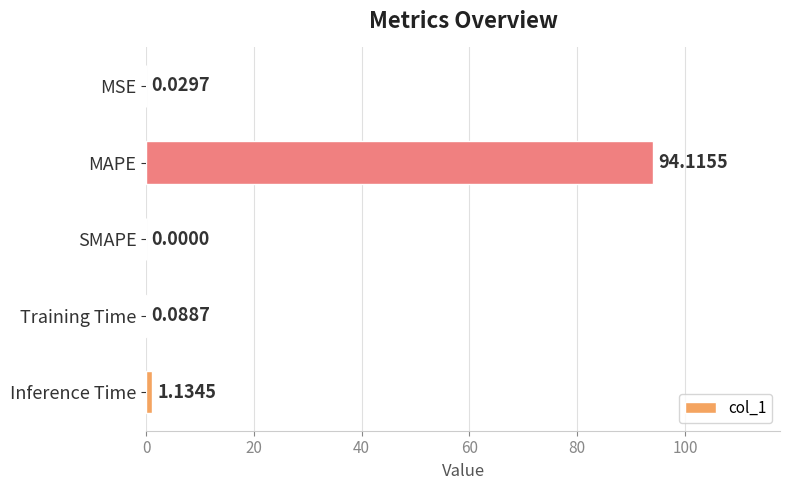

At which category does the chart reach its peak across all series?

MAPE